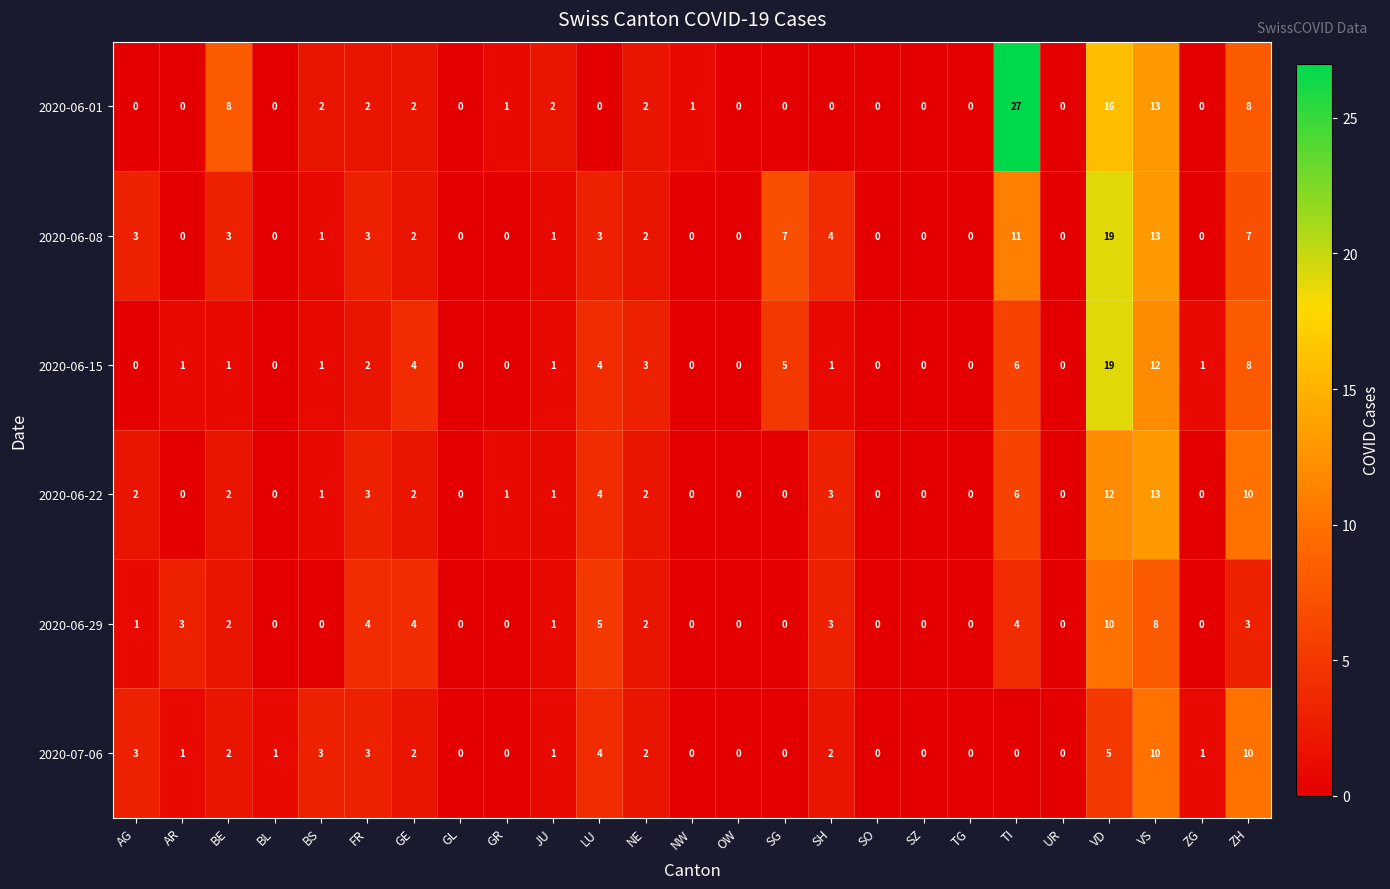

Which series has the largest total across all categories?

2020-06-01